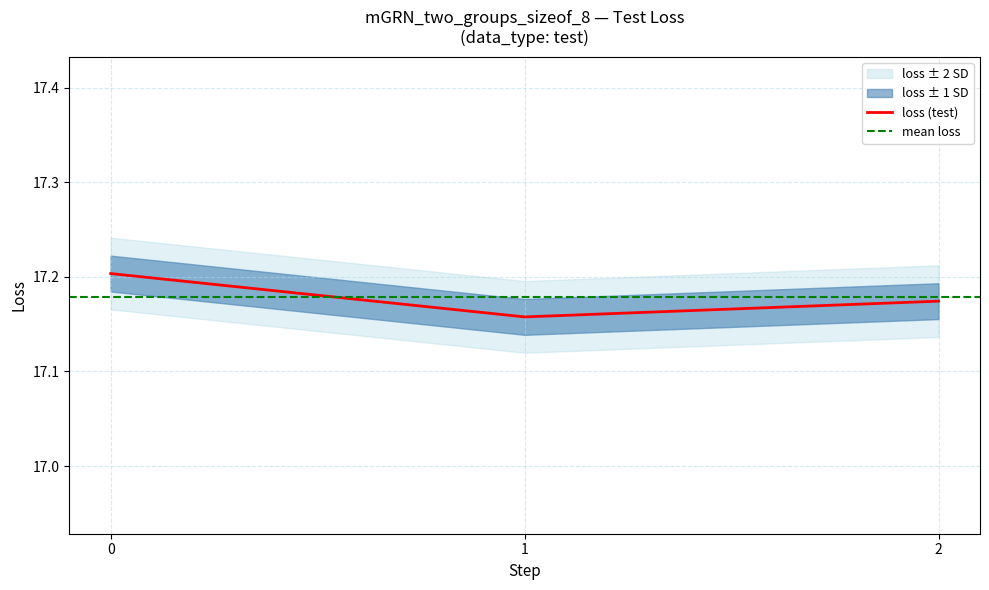

What is the maximum value shown in the chart?

17.2